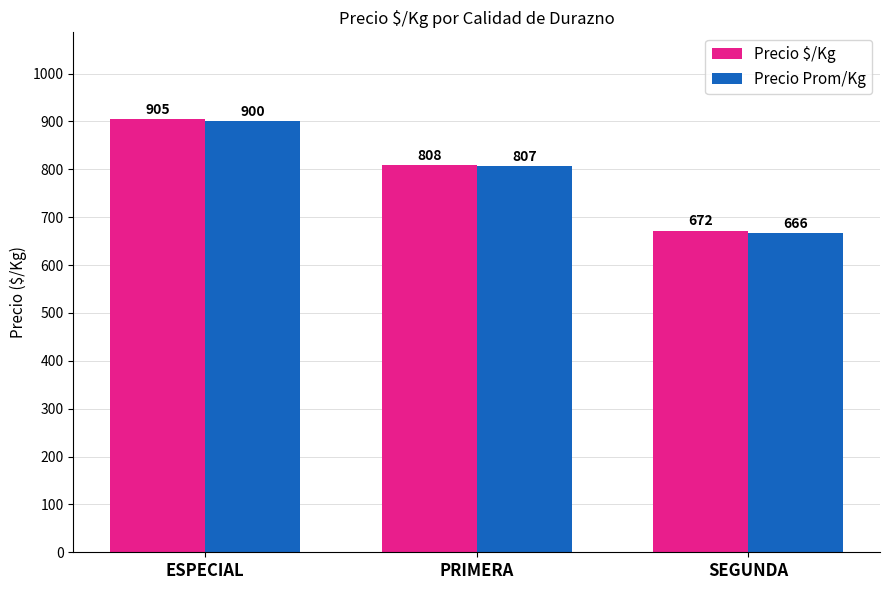

Which series has the largest total across all categories?

Precio $/Kg